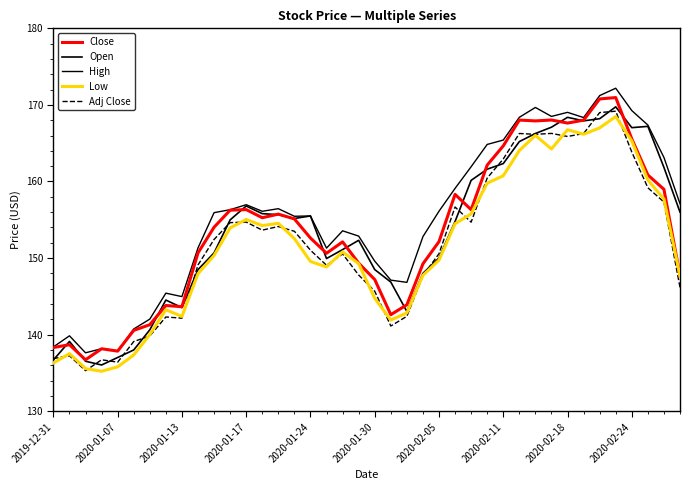

Does the chart have visible grid lines?

No